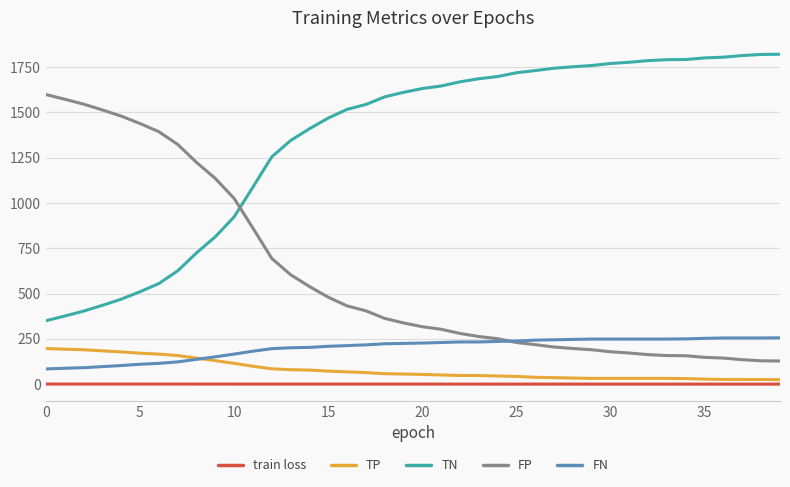

Which series has the largest total across all categories?

TN